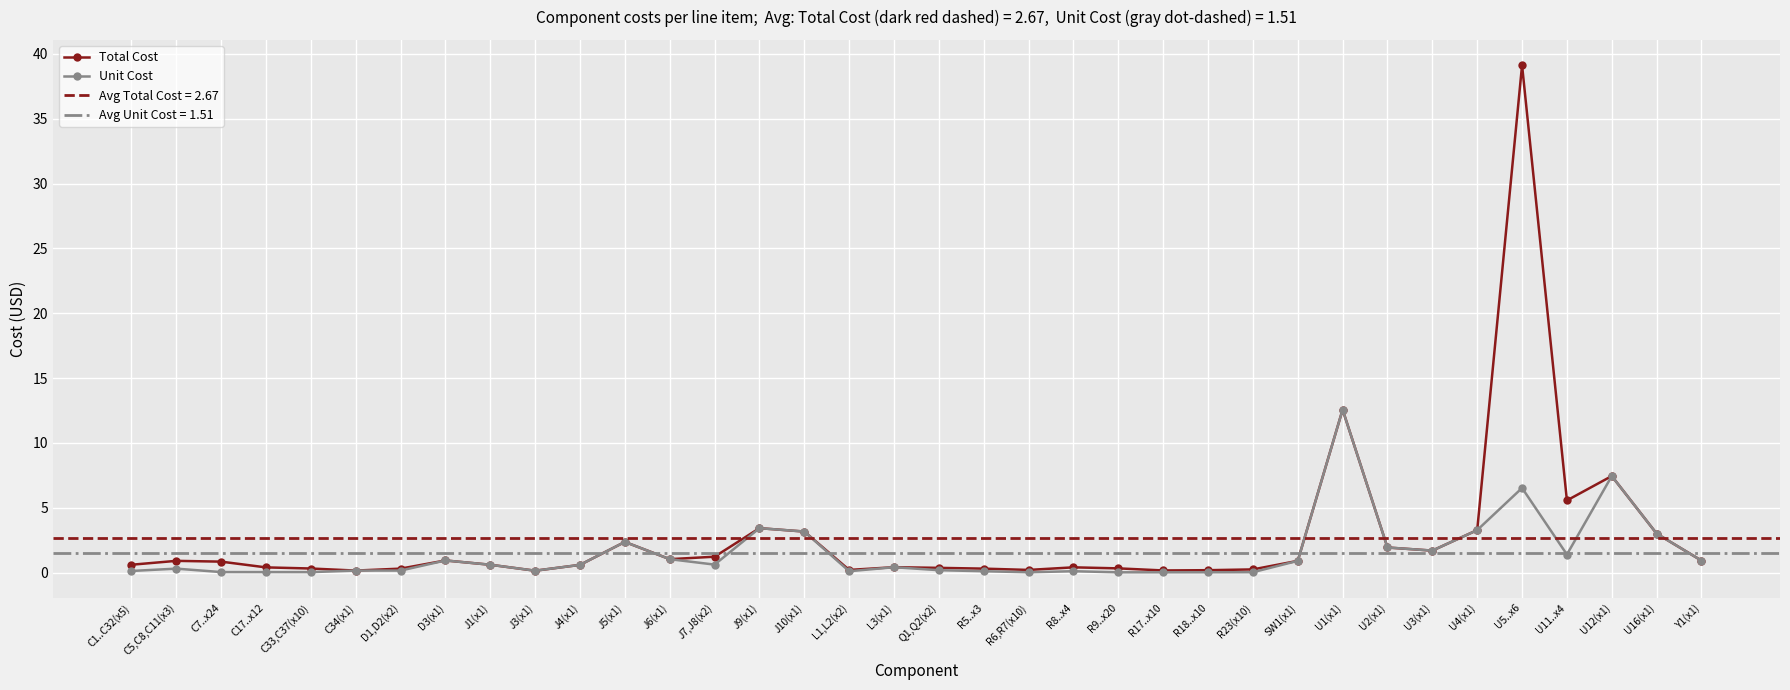

At which category does Total Cost reach its first local peak?

C5,C8,C11(x3)